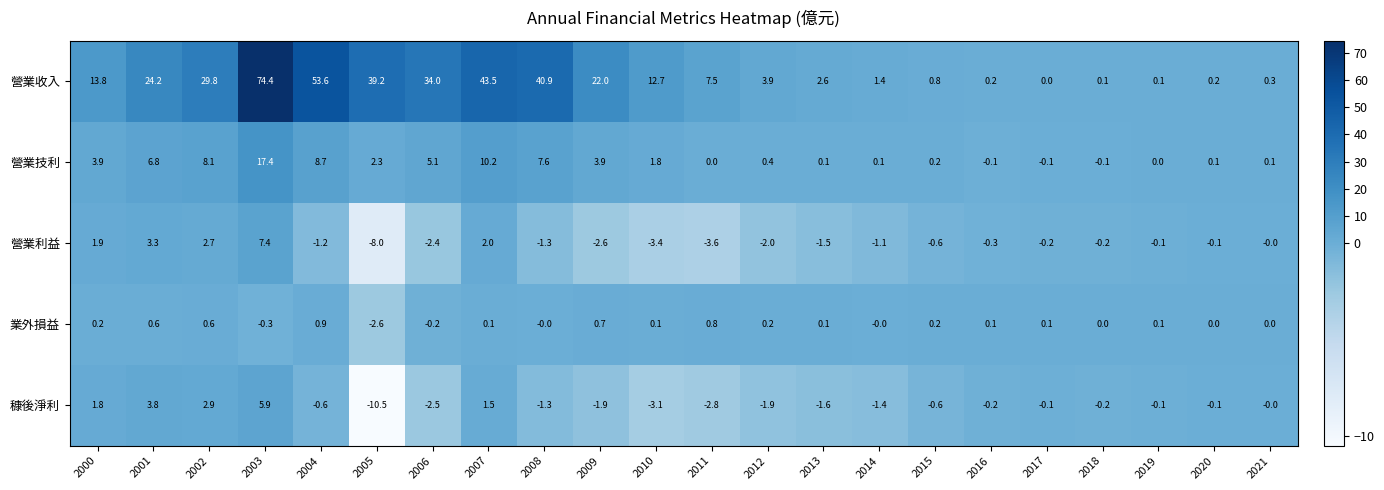

At which category is the sum across all series the highest?

2003